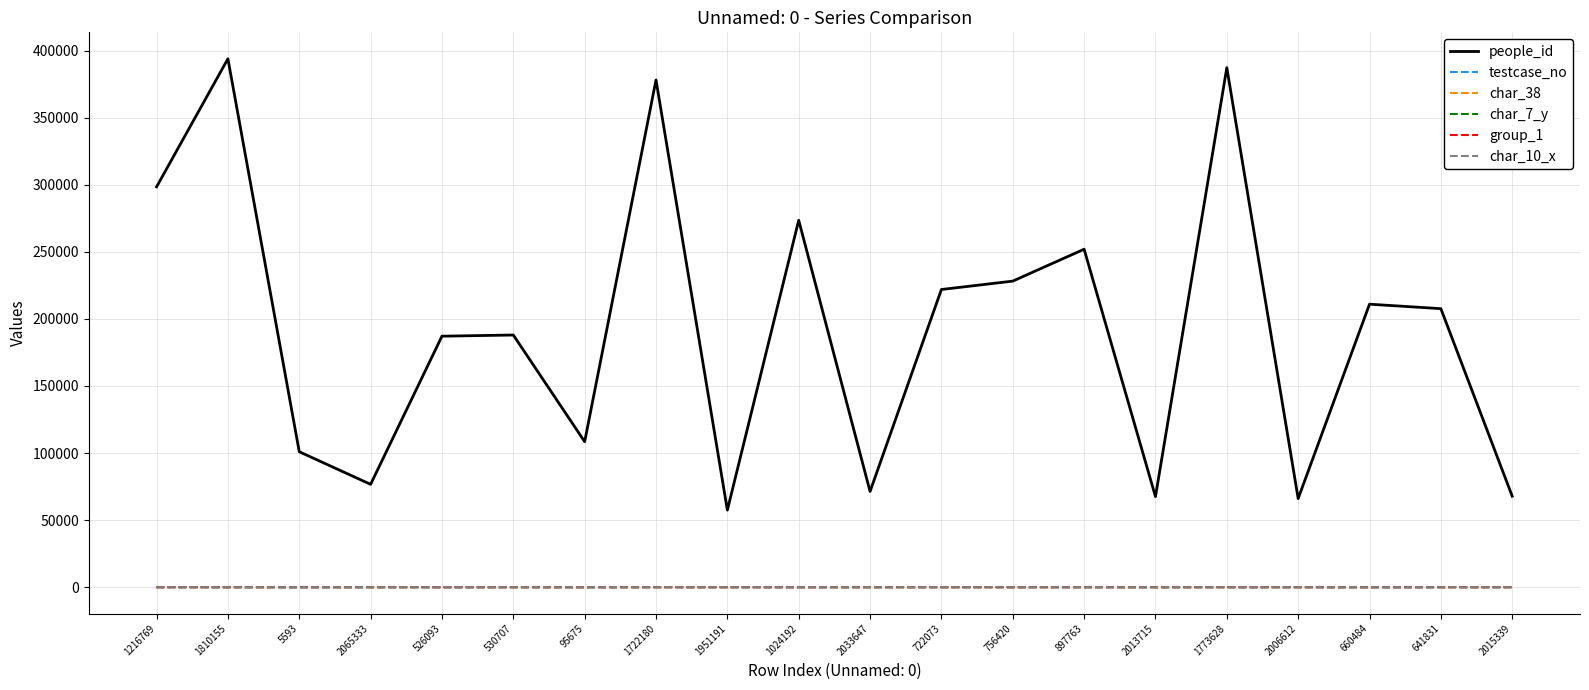

At which label does people_id reach its minimum?

1951191